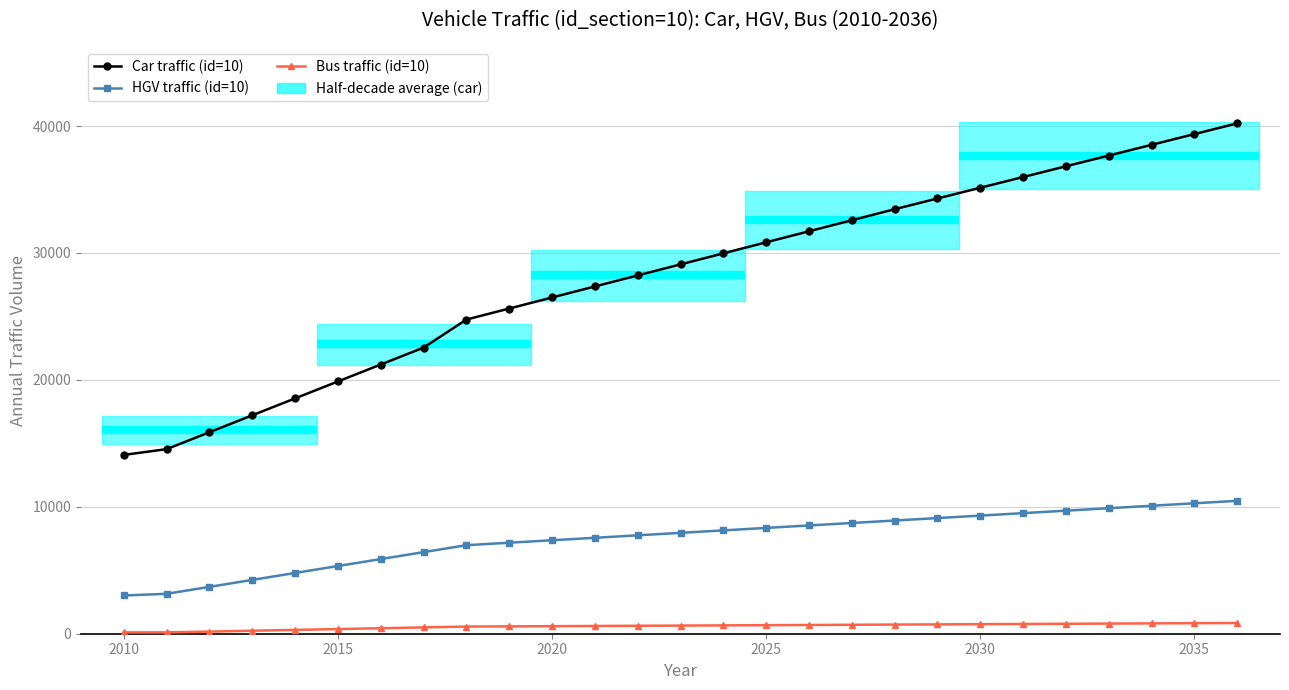

List the series in order of their peak value, highest first.

Car traffic (id=10), HGV traffic (id=10), Bus traffic (id=10)